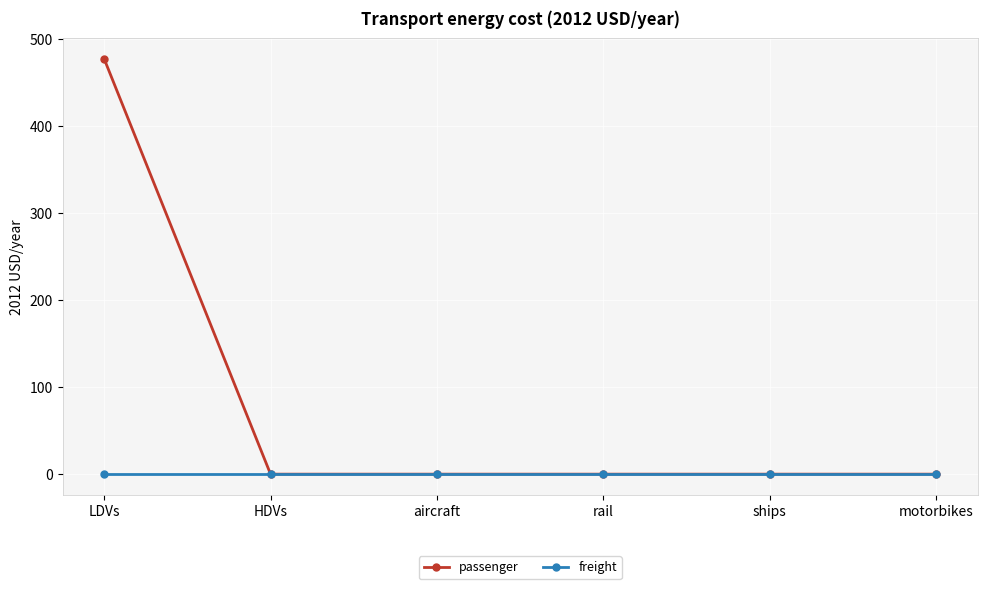

Reading left to right, transcribe all the data shown in this chart.

passenger: 477.3	0.0	0.0	0.0	0.0	0.0
freight: 0.0	0.0	0.0	0.0	0.0	0.0